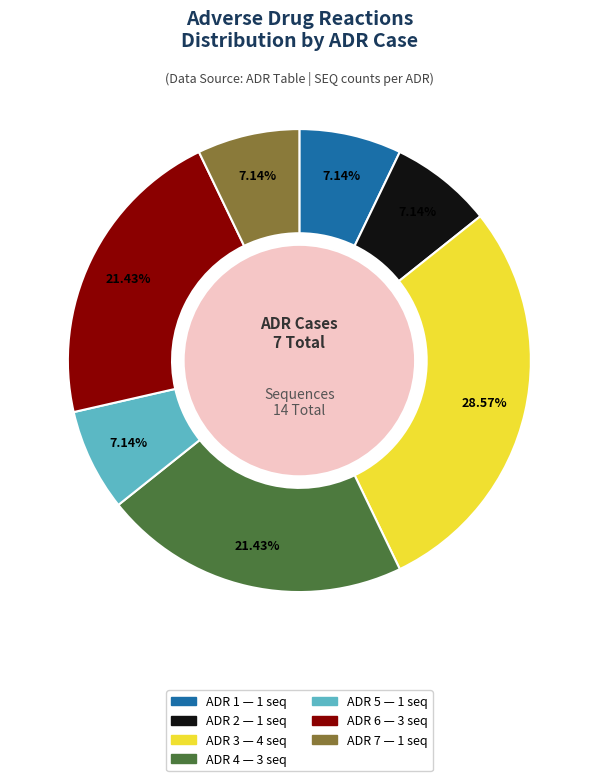

Does ADR 6 represent more than half of the total?

No